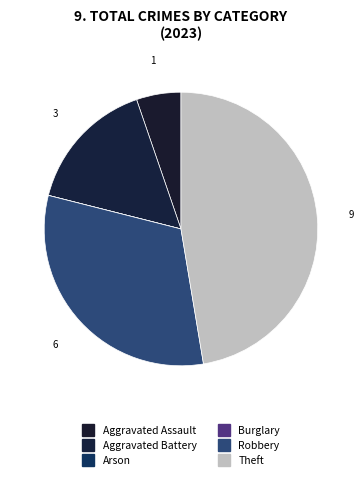

Is the sum of Theft and Aggravated Assault greater than half?

Yes